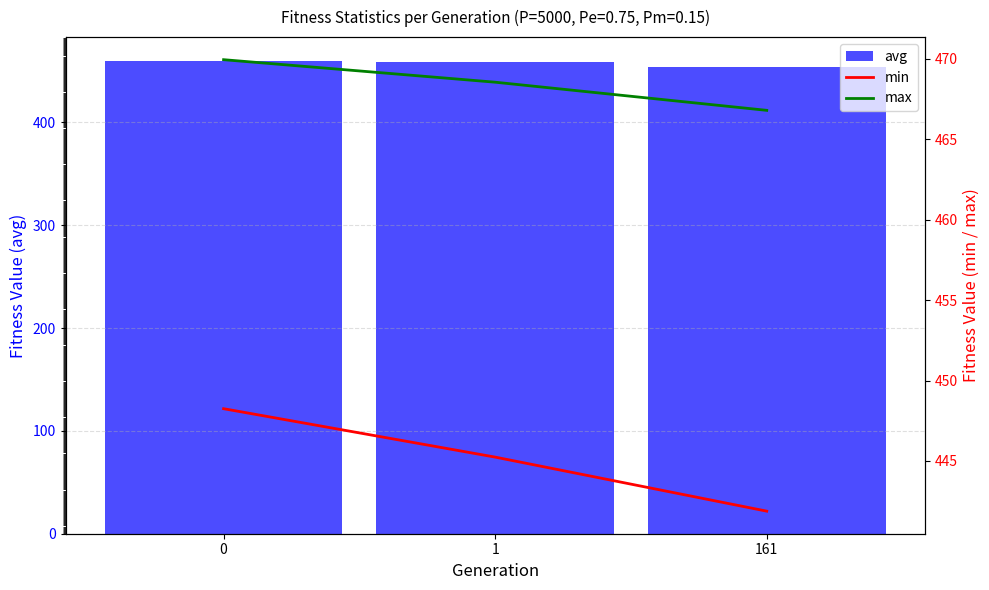

What is the value of the min bar at the 3rd from the left?

441.9